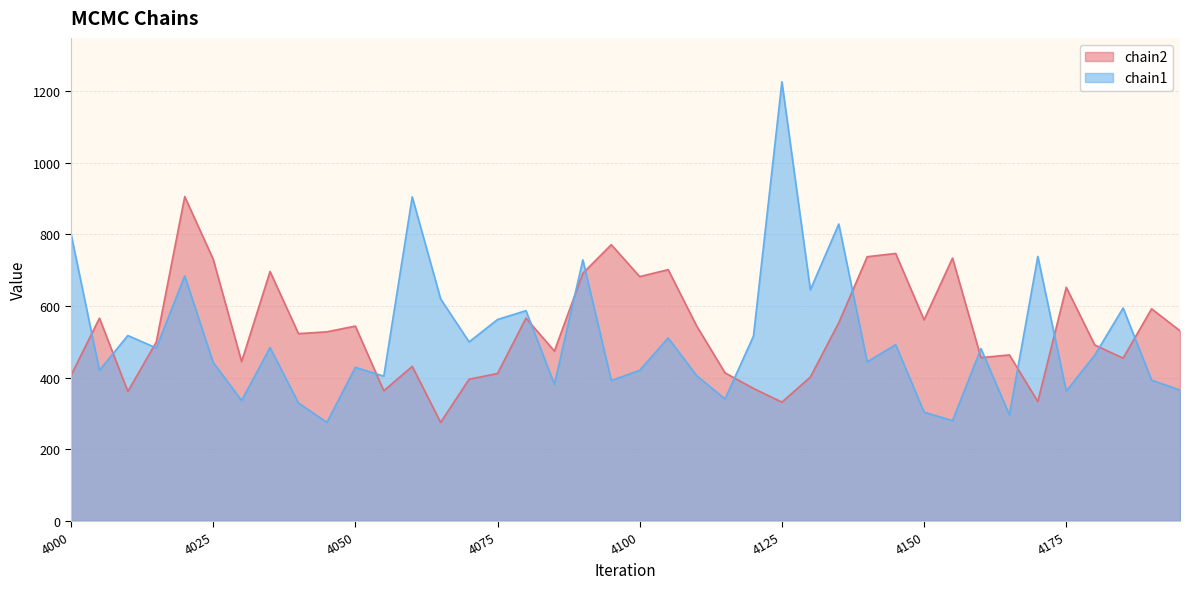

Reading right to left, what are all the values shown in this chart?

chain2: 4195=530.5	4190=592.0	4185=454.1	4180=491.1	4175=652.0	4170=333.0	4165=463.2	4160=455.6	4155=733.6	4150=561.2	4145=746.6	4140=737.4	4135=553.1	4130=401.3	4125=331.3	4120=369.6	4115=413.1	4110=544.4	4105=701.4	4100=681.9	4095=771.1	4090=691.2	4085=473.8	4080=566.0	4075=411.3	4070=395.3	4065=274.7	4060=431.2	4055=363.0	4050=543.7	4045=527.7	4040=522.6	4035=696.1	4030=444.4	4025=730.7	4020=905.3	4015=499.2	4010=361.1	4005=565.8	4000=405.8
chain1: 4195=365.1	4190=392.7	4185=594.2	4180=462.4	4175=362.3	4170=738.2	4165=295.7	4160=480.9	4155=279.6	4150=303.3	4145=491.8	4140=443.8	4135=828.7	4130=645.0	4125=1226.0	4120=515.8	4115=340.0	4110=405.6	4105=510.6	4100=420.4	4095=391.6	4090=728.6	4085=381.1	4080=586.8	4075=562.1	4070=499.6	4065=619.4	4060=904.6	4055=403.9	4050=428.5	4045=274.9	4040=328.7	4035=483.7	4030=335.8	4025=442.3	4020=683.8	4015=482.6	4010=517.4	4005=420.3	4000=801.5